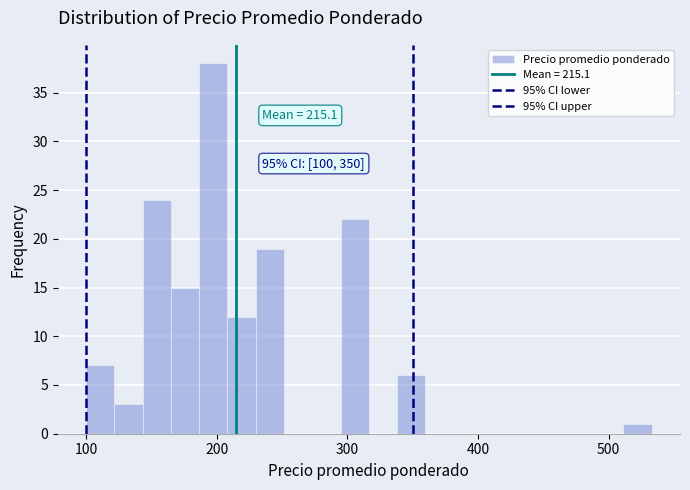

Read against the x-axis, roughly where is the centre of the tallest bar?

200